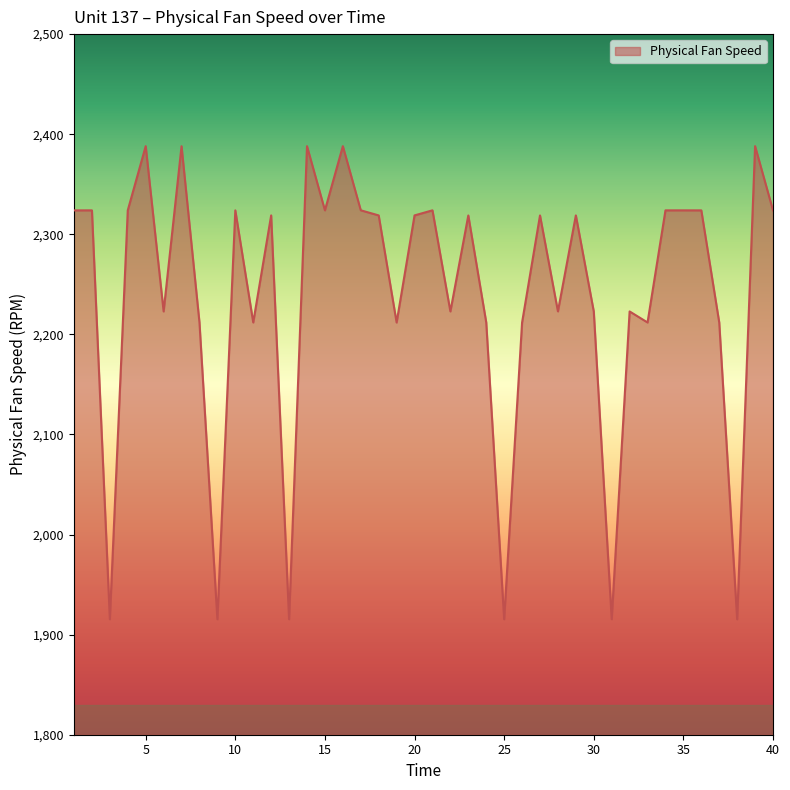

What is the difference between the maximum and minimum values?

472.8